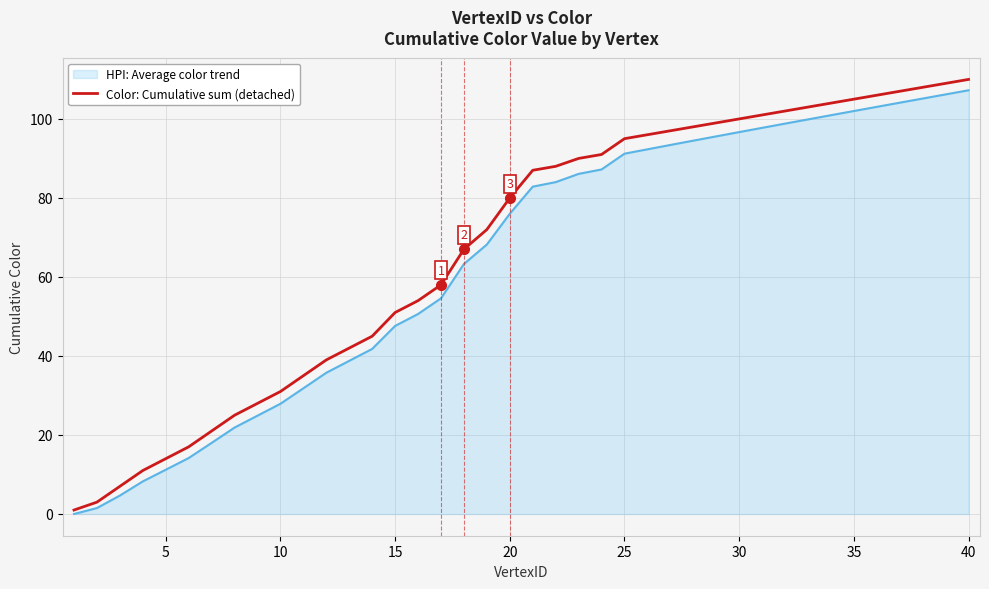

What is the maximum value for Color: Cumulative sum (detached)?

110.0